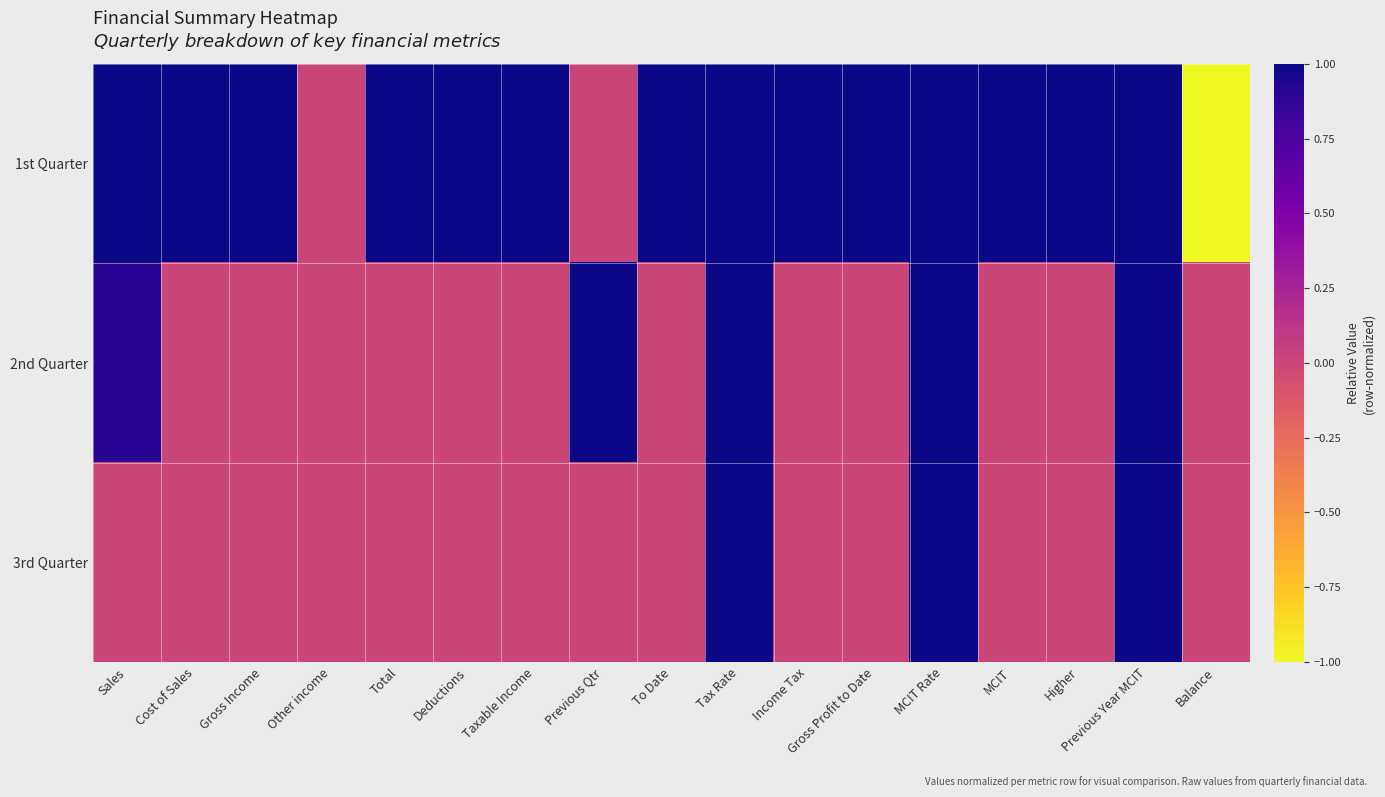

Which series has the largest total across all categories?

1st Quarter